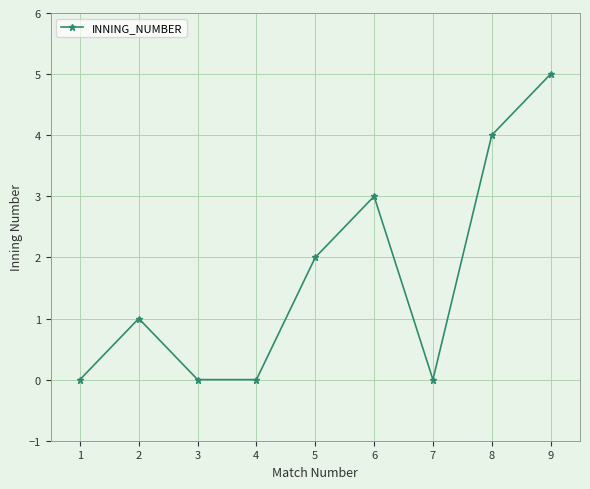

Reading right to left, what are all the values shown in this chart?

5	4	0	3	2	0	0	1	0